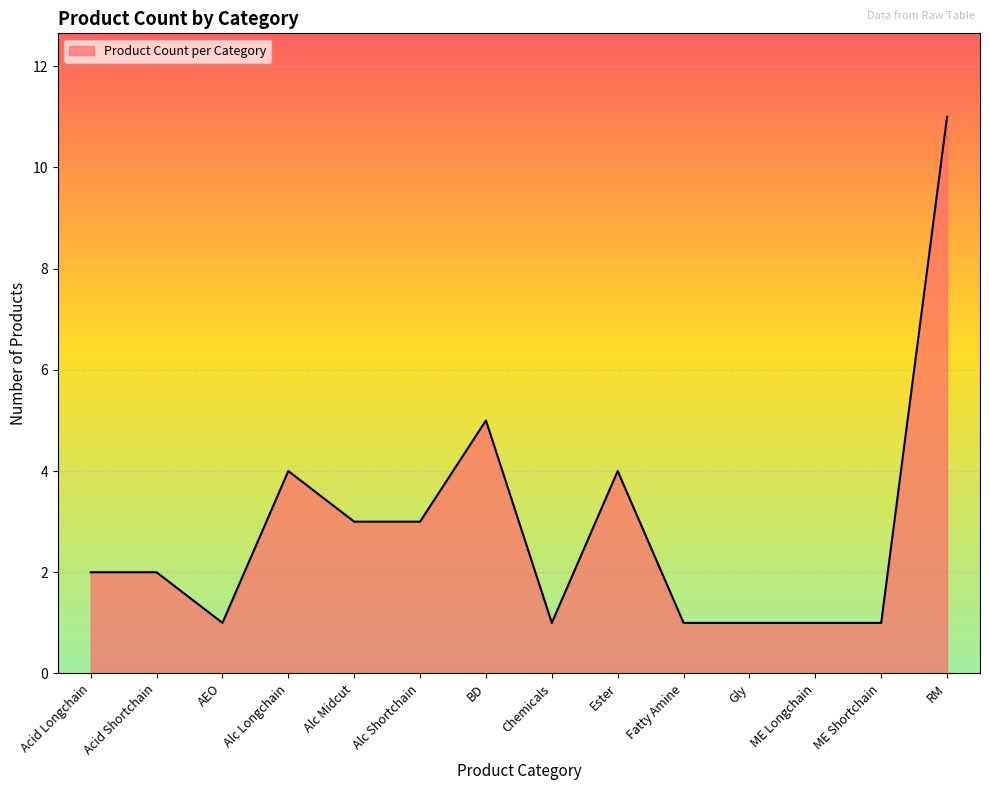

How many lines are shown in the chart?

1